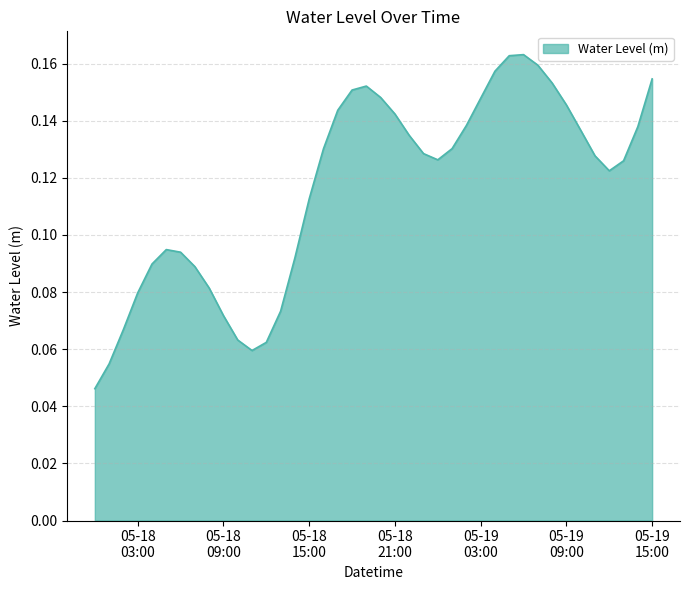

What is the difference between the maximum and minimum values?

0.1